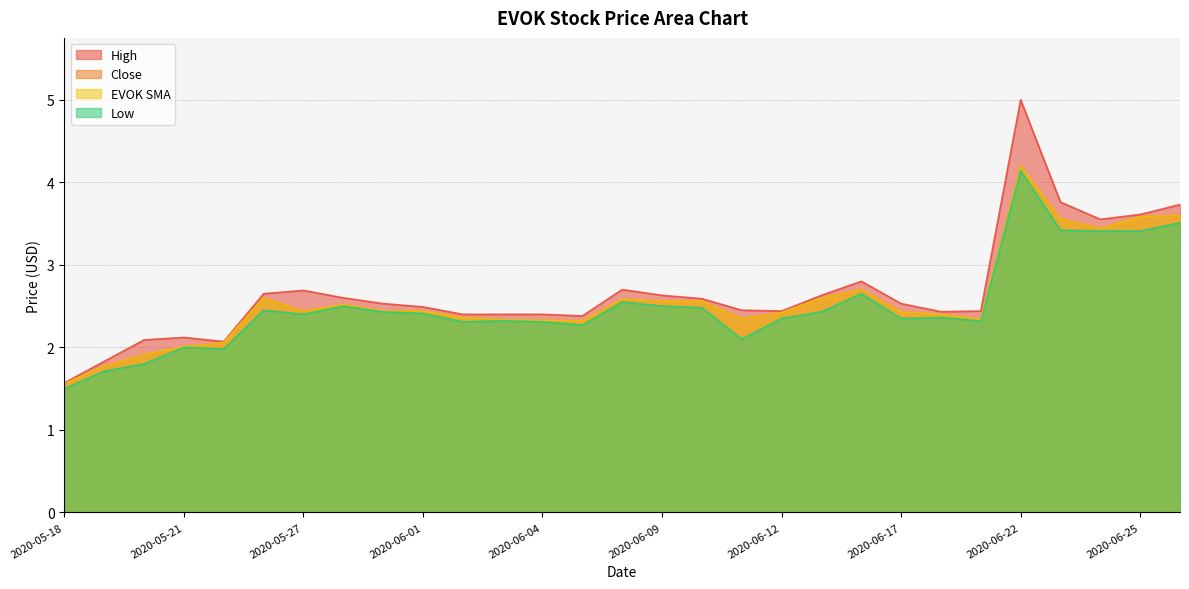

At which label is Close closest to 2?

2020-05-21